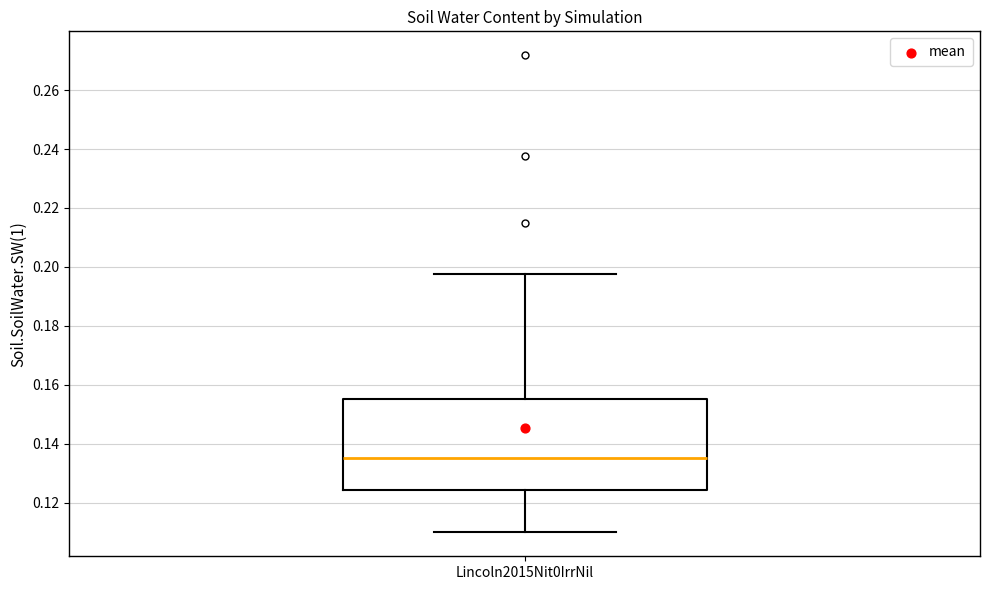

Read this box plot against the y-axis: the position of the median line, the range covered by the box, and the ends of both whiskers. The values are not printed on the chart, so give them approximately, as read against the axis.

median 0.134, box 0.124 to 0.156, whiskers 0.110 to 0.198